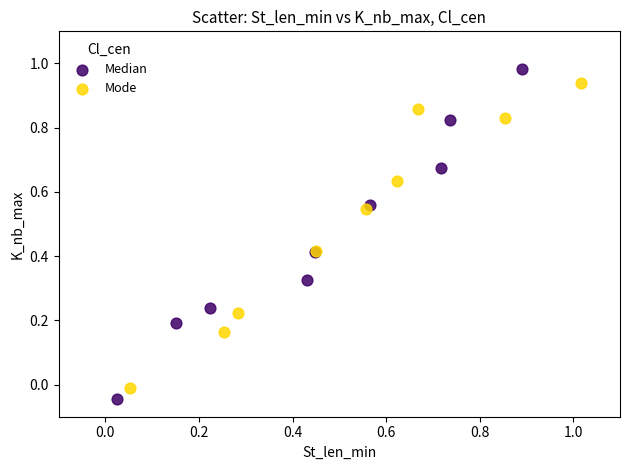

Which series has the largest Y range (max minus min)?

Median